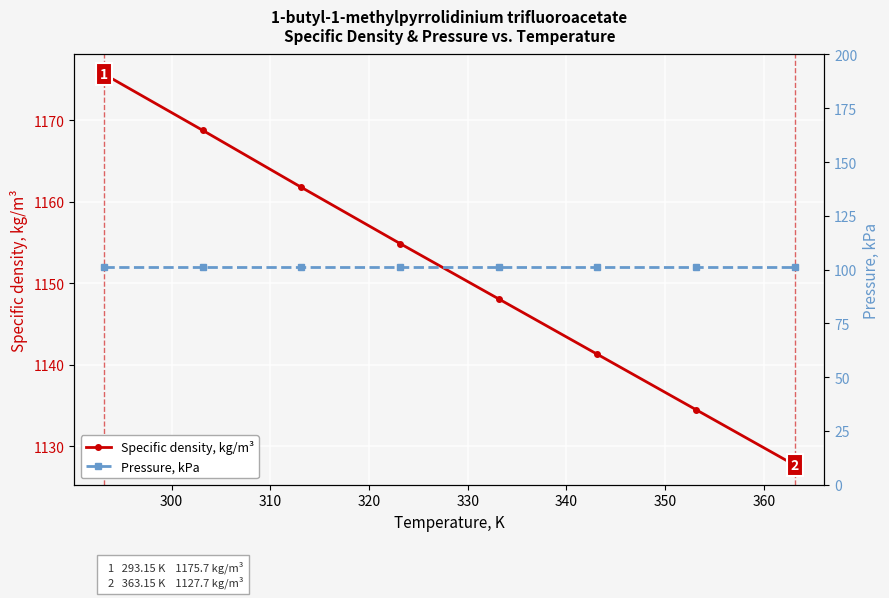

What is the value of the Specific density, kg/m³ point at the 8th from the left?

1127.7